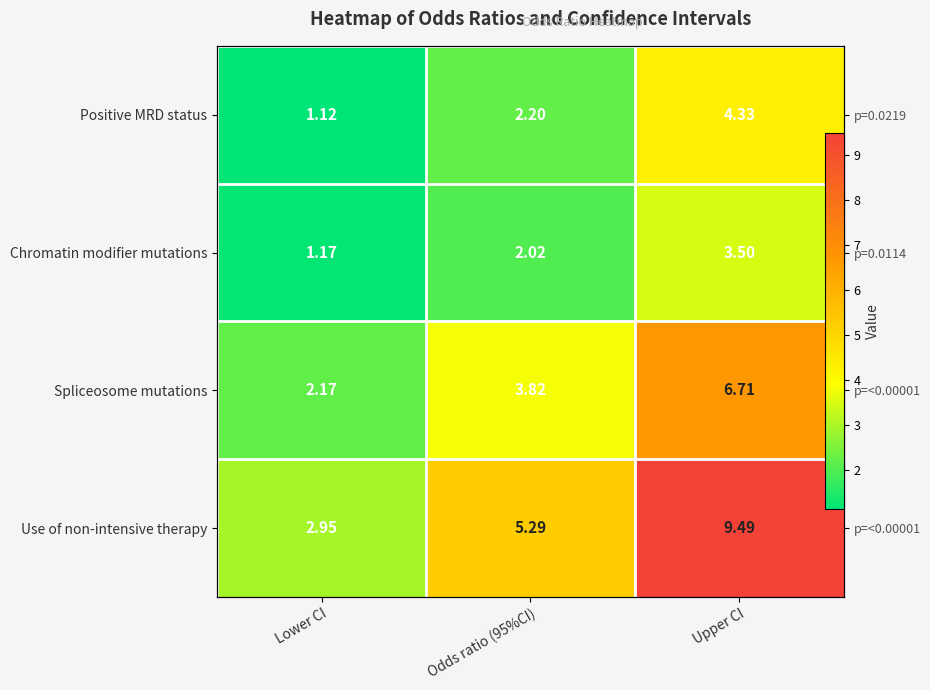

Which series has the widest spread of values?

Use of non-intensive therapy